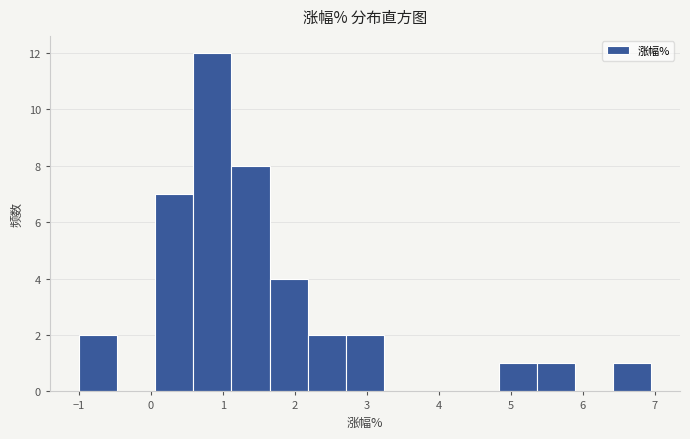

Reading left to right, list every bar in this chart as the range it spans on the x-axis followed by its height. Neither the bar edges nor the heights are printed on the chart, so give them approximately, as read against the axes.

-1.00 to -0.47: 2
-0.47 to 0.06: 0
0.06 to 0.59: 7
0.59 to 1.12: 12
1.12 to 1.65: 8
1.65 to 2.18: 4
2.18 to 2.71: 2
2.71 to 3.24: 2
3.24 to 3.77: 0
3.77 to 4.30: 0
4.30 to 4.83: 0
4.83 to 5.36: 1
5.36 to 5.89: 1
5.89 to 6.42: 0
6.42 to 6.95: 1